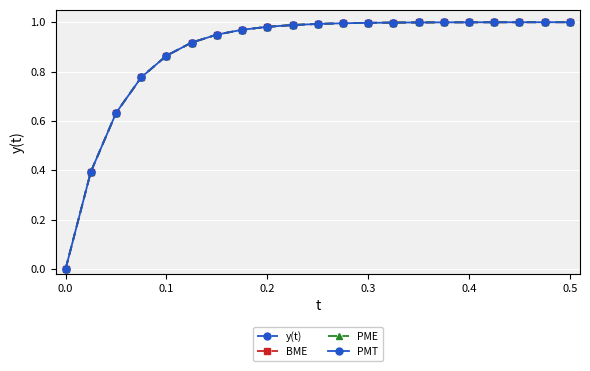

What is the value of the y(t) point at the 2nd from the left?

0.4